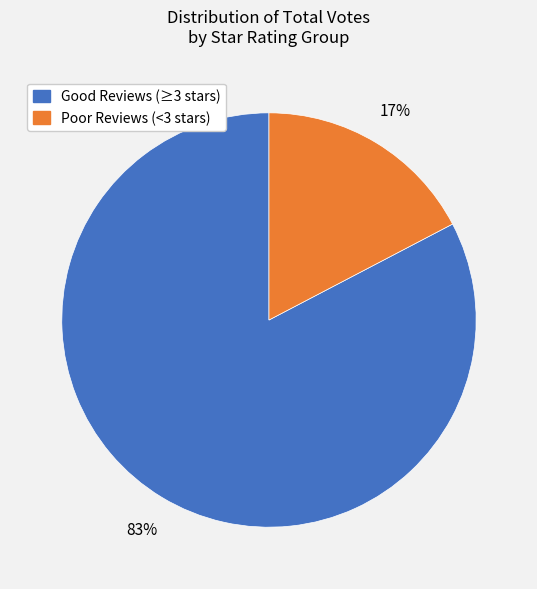

To the nearest percent, what is the average slice percentage?

50%